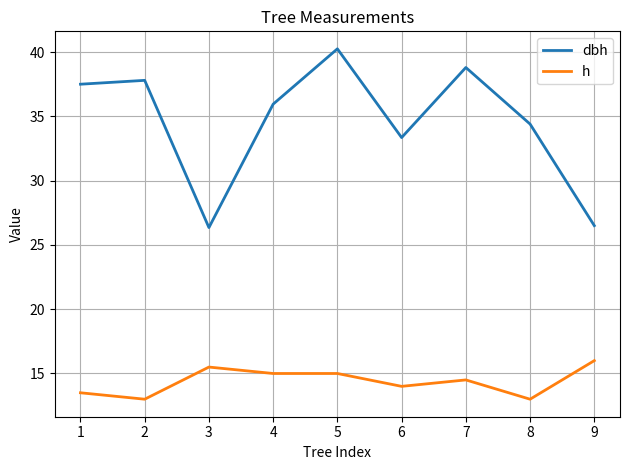

What is the total value across all series at 7?

53.3